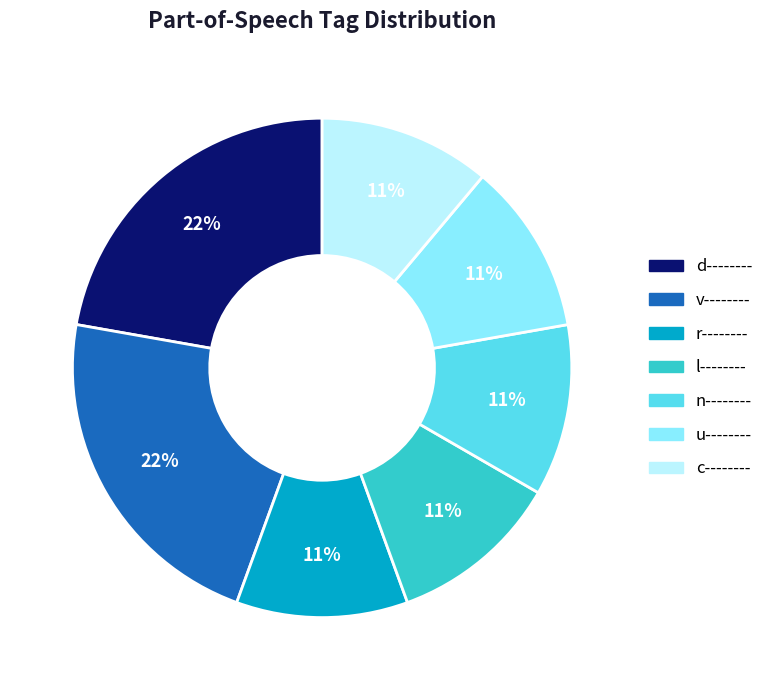

Is there any slice that represents more than half of the pie?

No